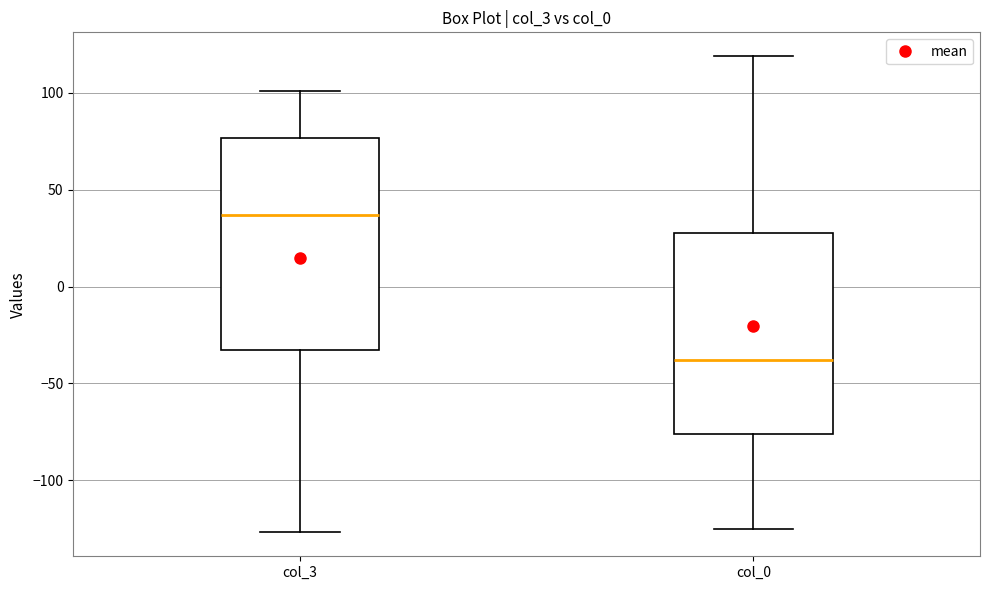

Reading left to right, read every box against the y-axis: the position of its median line, the range the box covers, and the ends of its whiskers. The values are not printed on the chart, so give them approximately, as read against the axis.

col_3: median 35, box -35 to 75, whiskers -125 to 100
col_0: median -40, box -75 to 30, whiskers -125 to 120